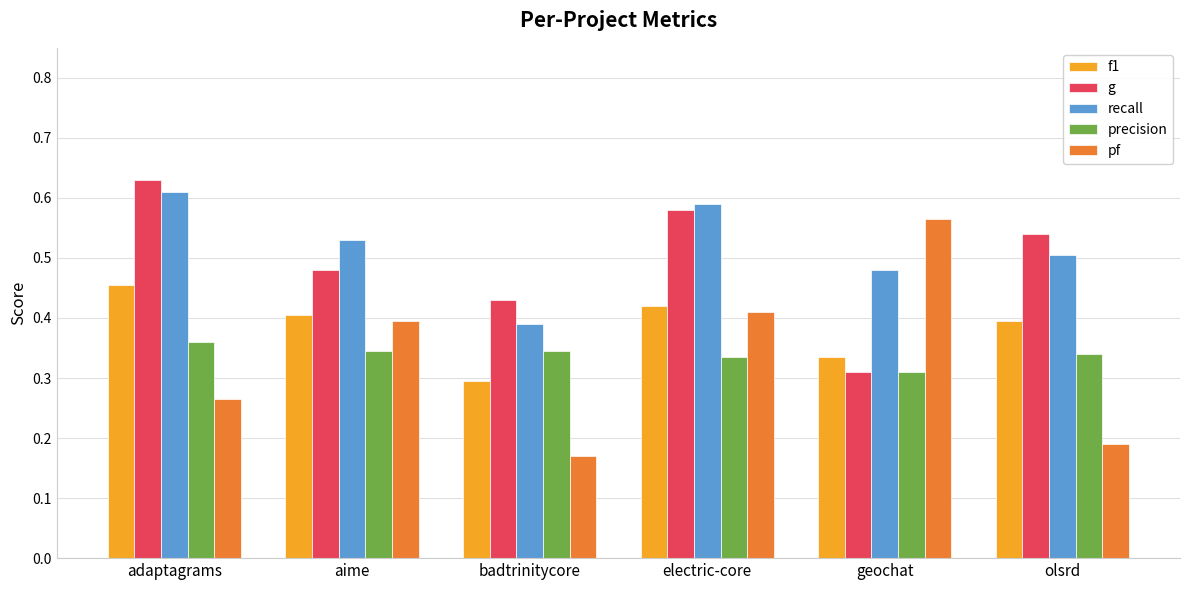

How many distinct data groups are displayed?

5